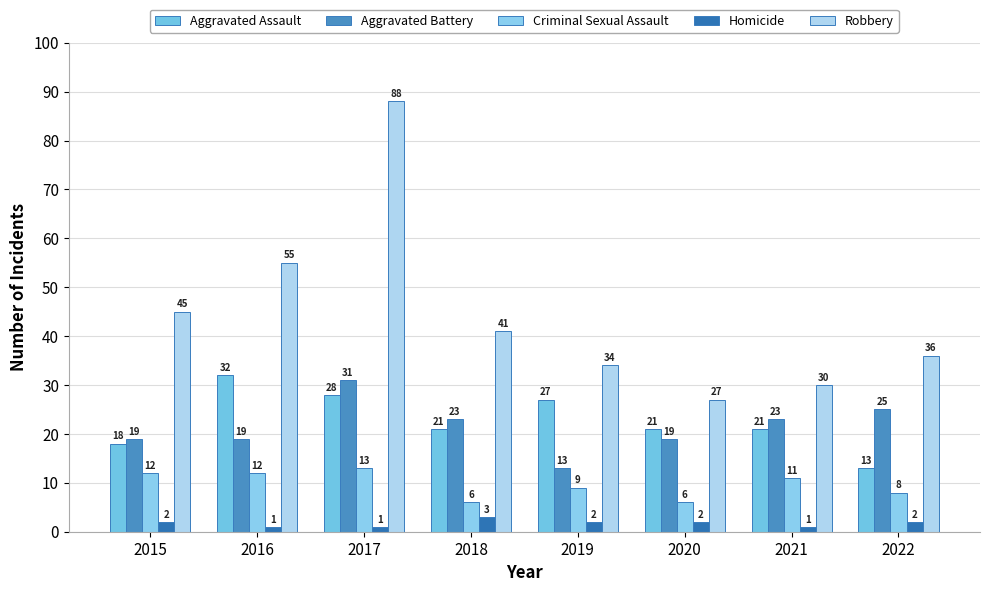

What is the approximate value of Homicide at 2021?

1